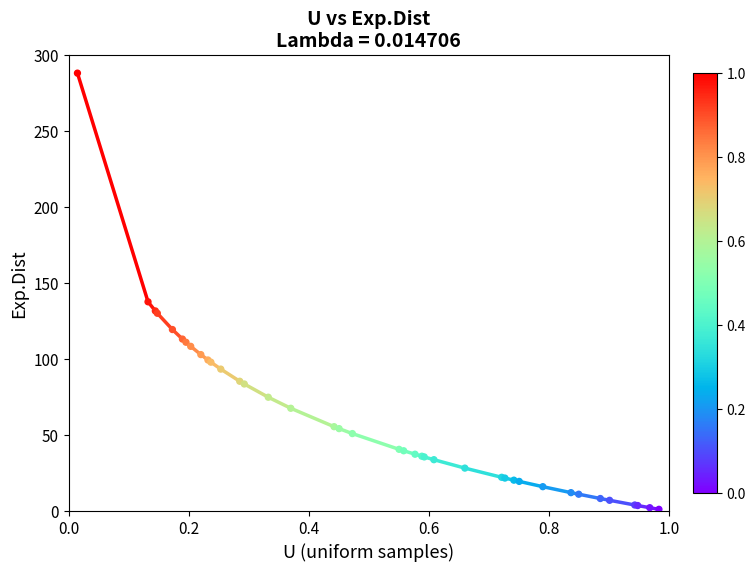

What Y value in the scatter plot is closest to 144?

137.7